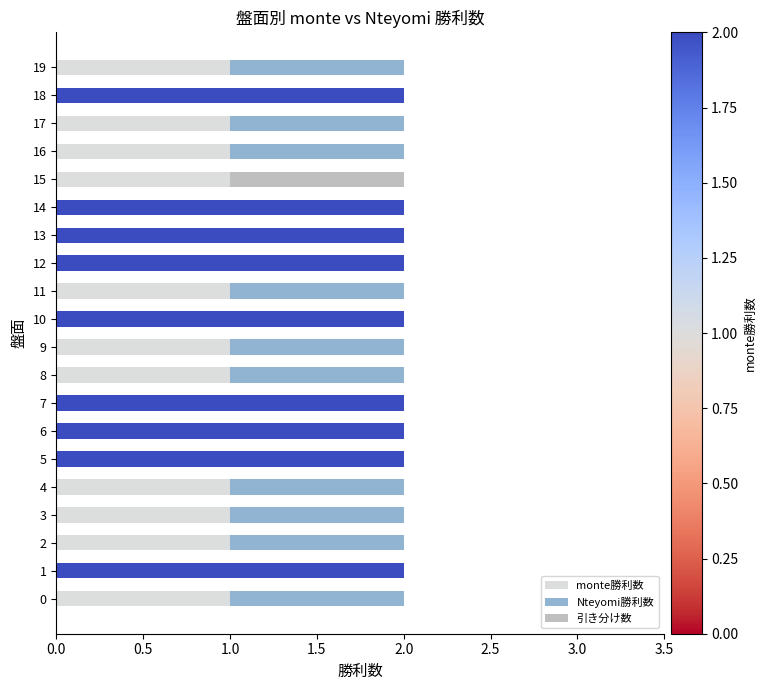

Is it true that monte勝利数 equals 0 at 16?

False